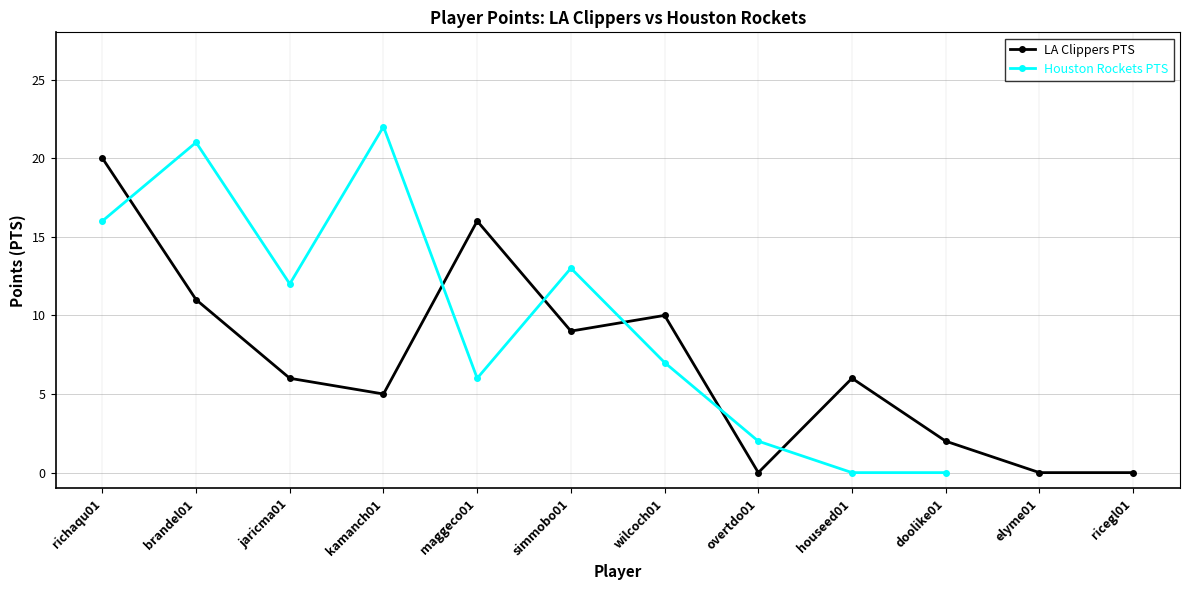

At which category does the data reach its first local peak?

maggeco01